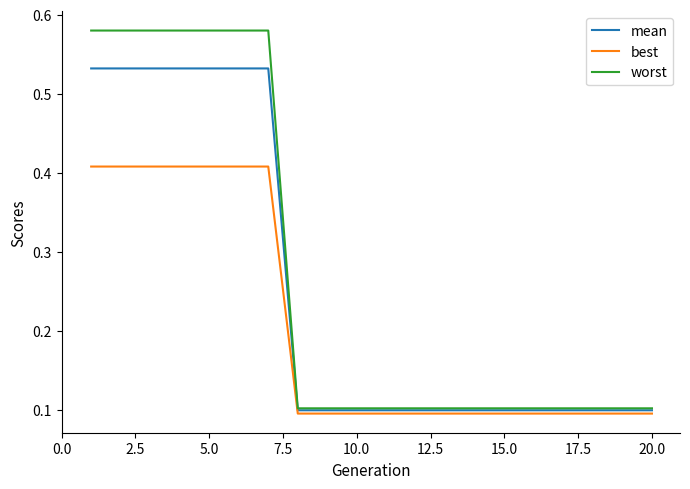

Which series has the largest range (max minus min)?

worst